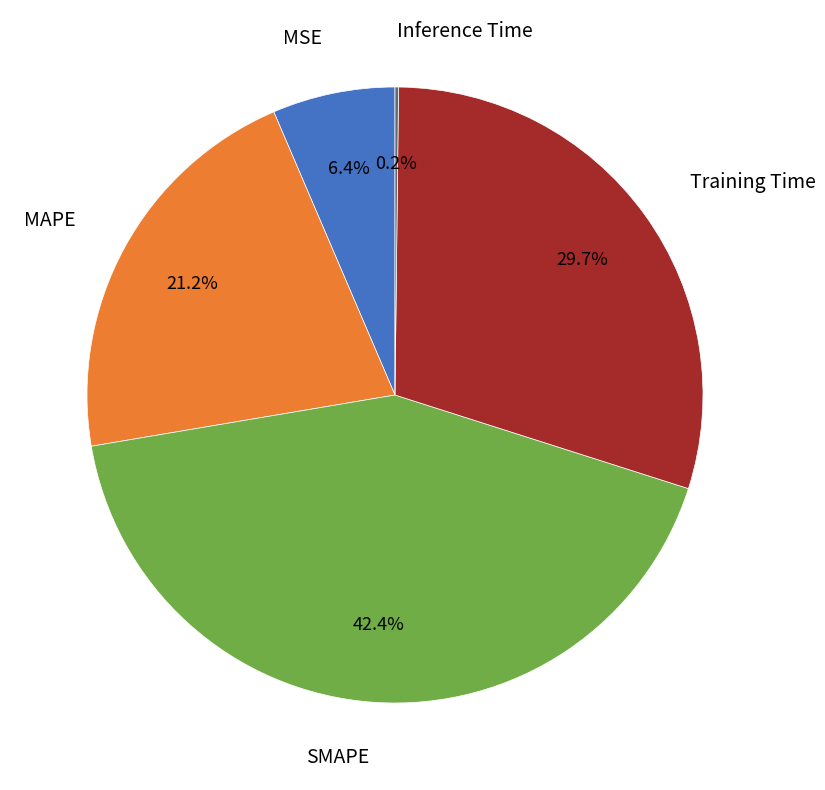

Is there a majority slice in this chart?

No